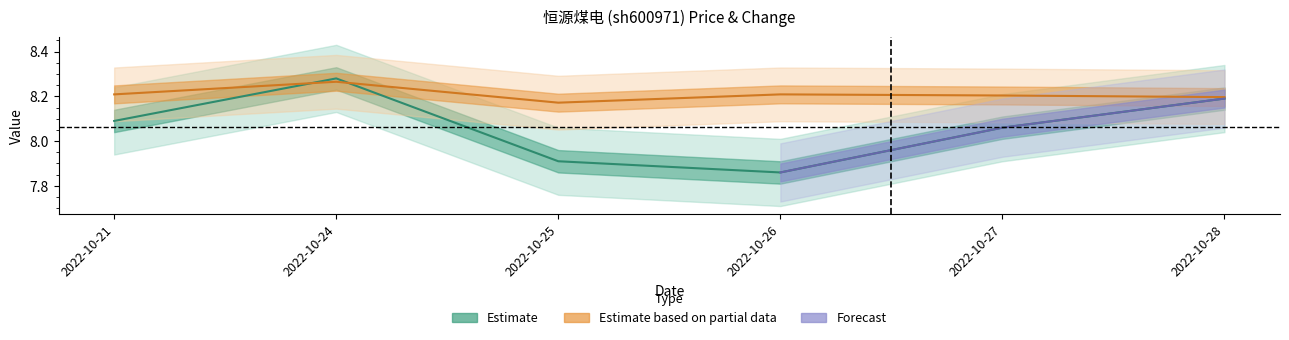

At which category is the sum across all series the highest?

2022-10-24